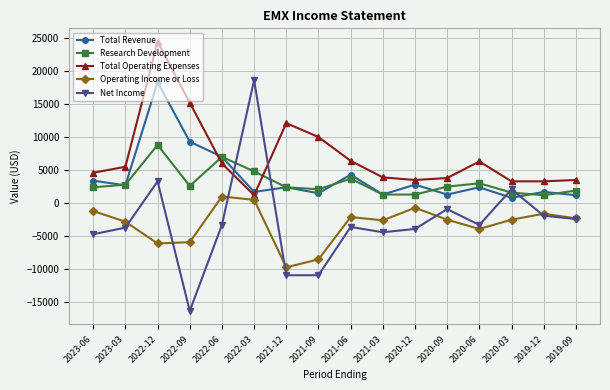

What position from the right is 2020-03?

3